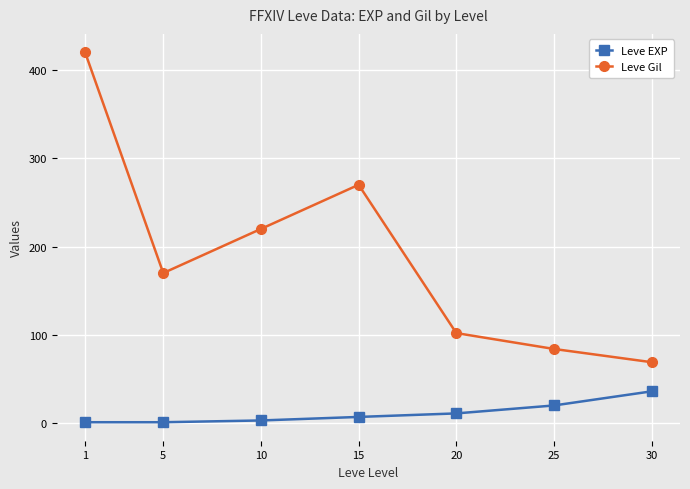

What is the greatest value displayed?

420